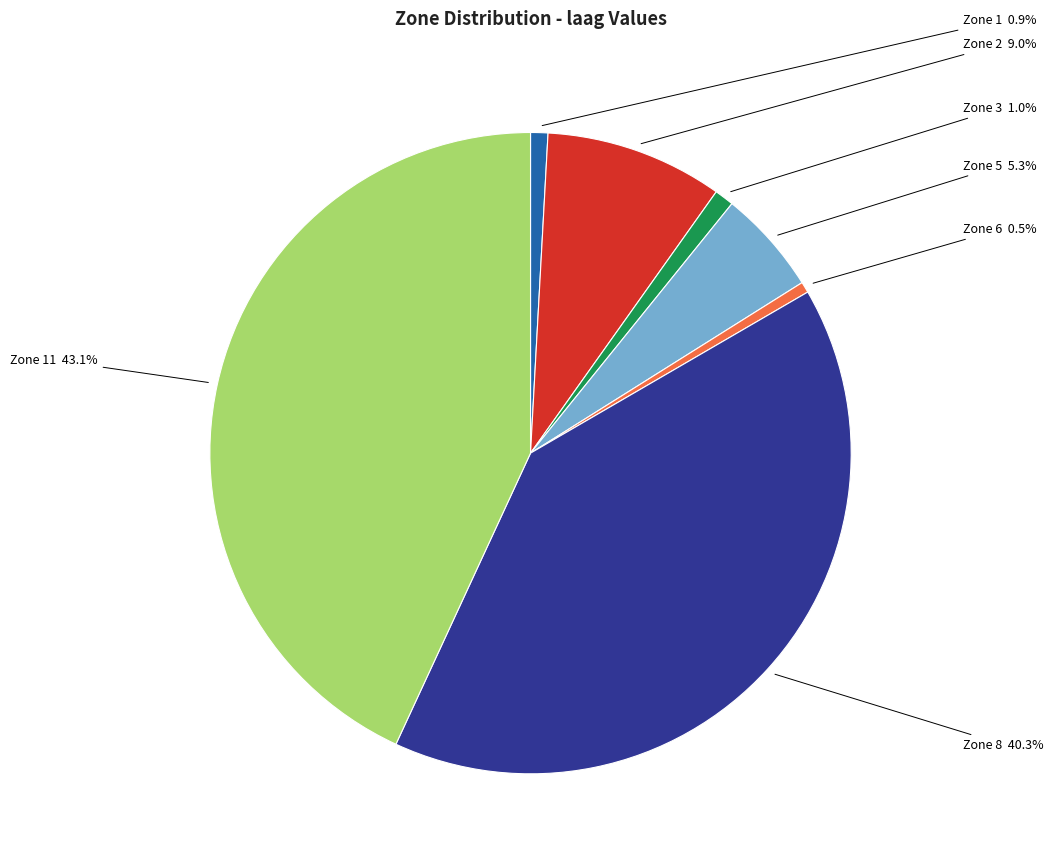

How many segments does this pie chart have?

7